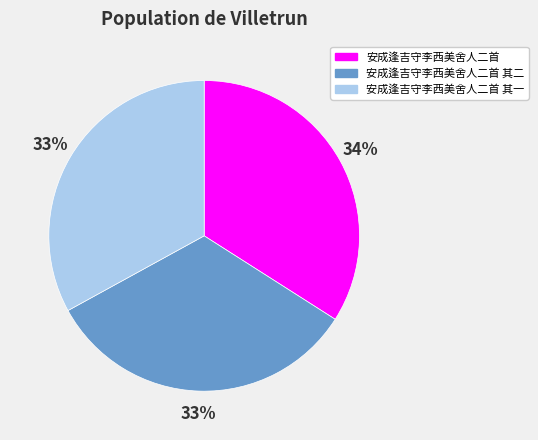

Between 安成逢吉守李西美舍人二首 and 安成逢吉守李西美舍人二首 其二, which is larger?

安成逢吉守李西美舍人二首